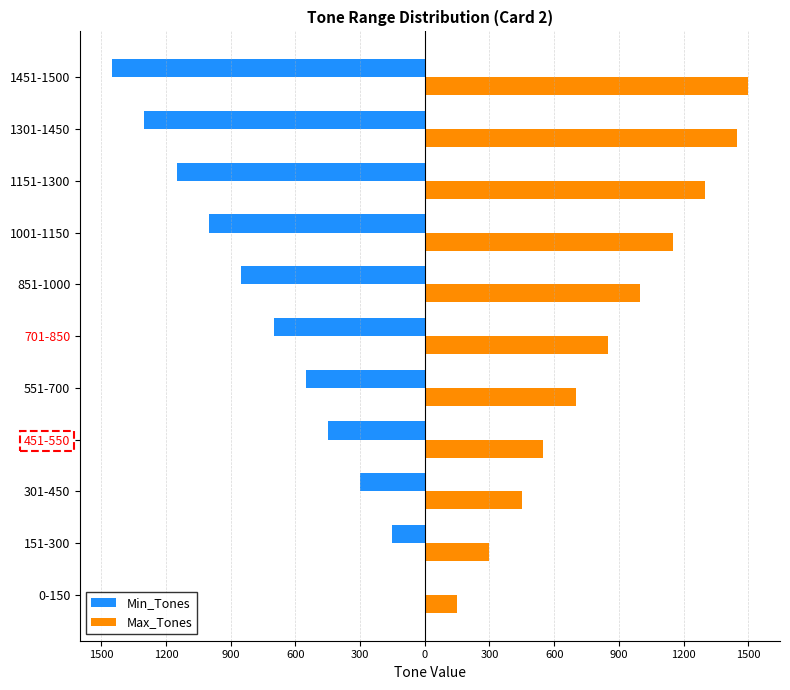

Reading right to left, what are all the values shown in this chart?

Min_Tones: -1451	-1301	-1151	-1001	-851	-701	-551	-451	-301	-151	0
Max_Tones: 1500	1450	1300	1150	1000	850	700	550	450	300	150